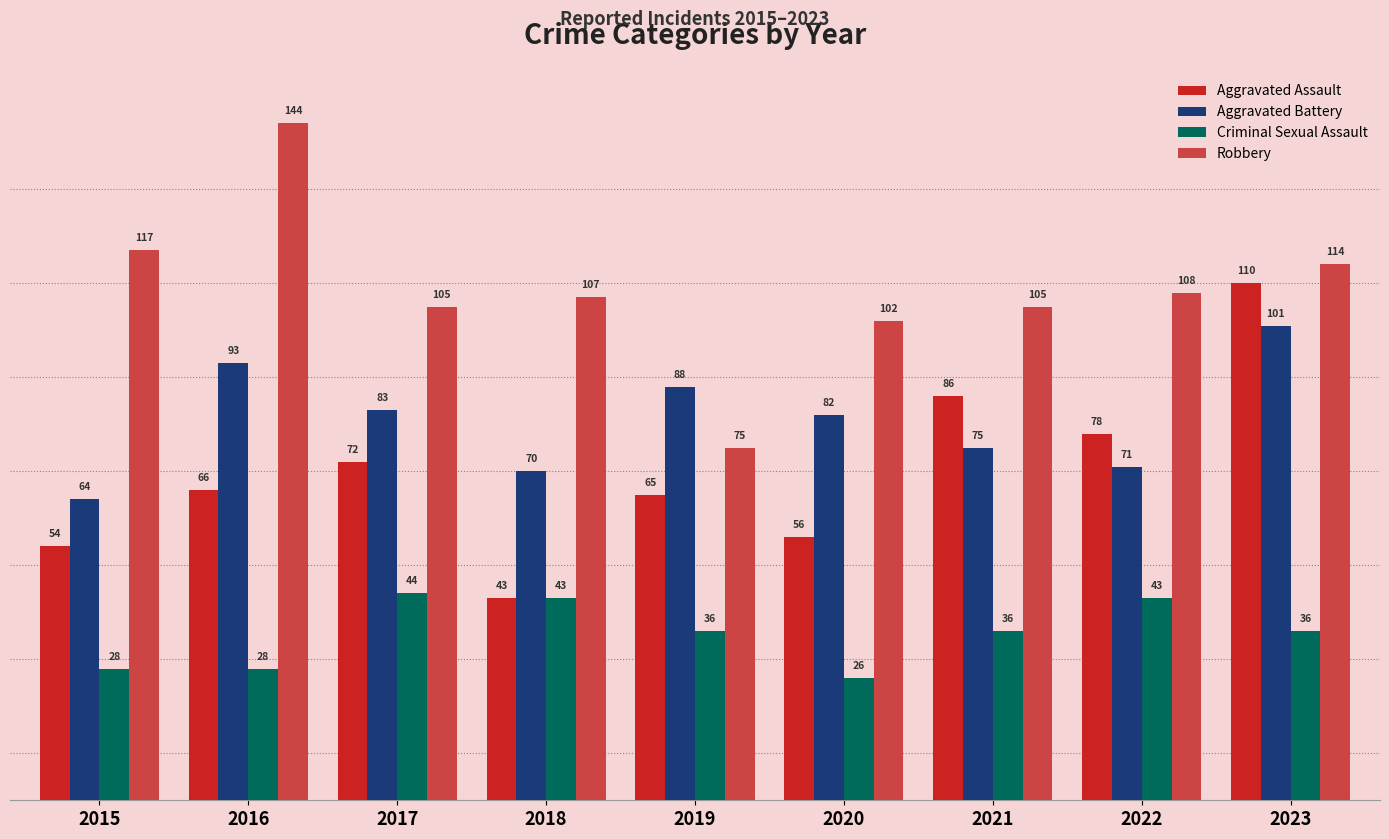

Rank the categories by Aggravated Assault value from highest to lowest.

2023, 2021, 2022, 2017, 2016, 2019, 2020, 2015, 2018